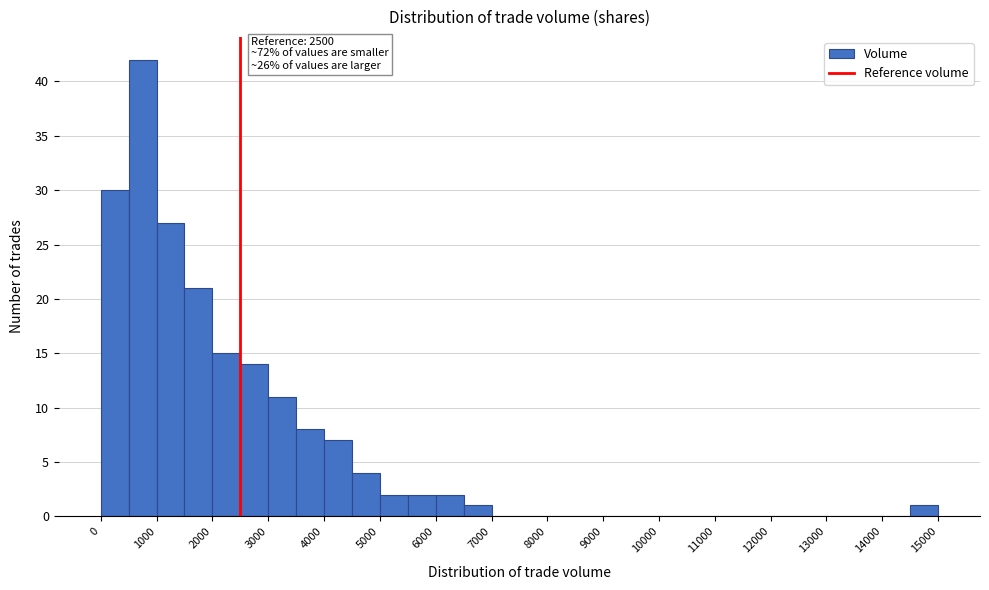

Over which range of the x-axis is the bar tallest?

500 to 1000